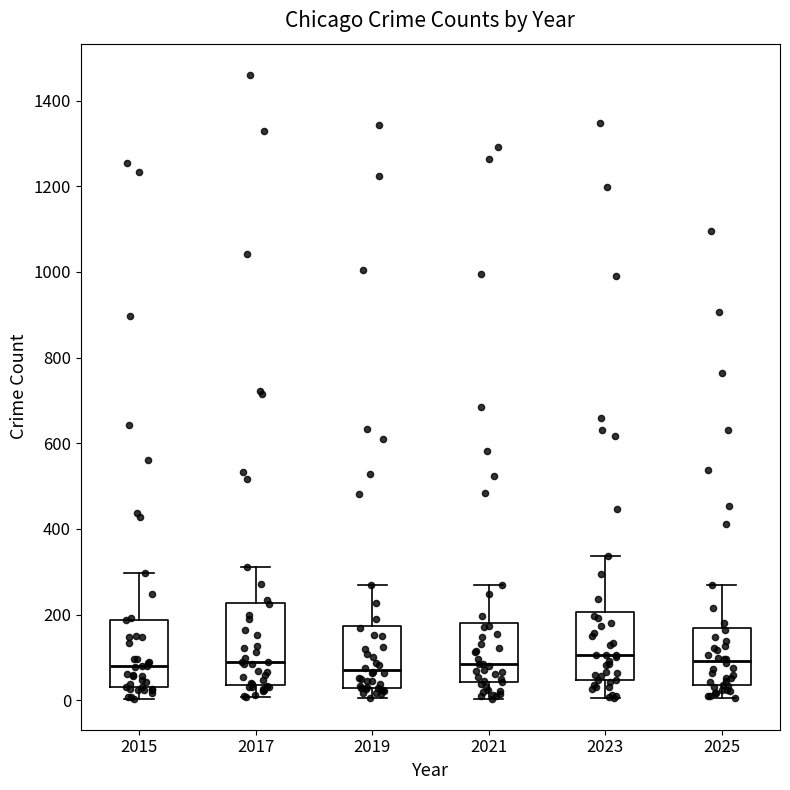

Where does the lower whisker of the box at x = 2019 end on the y-axis? The values are not printed on the chart, so give them approximately, as read against the axis.

0